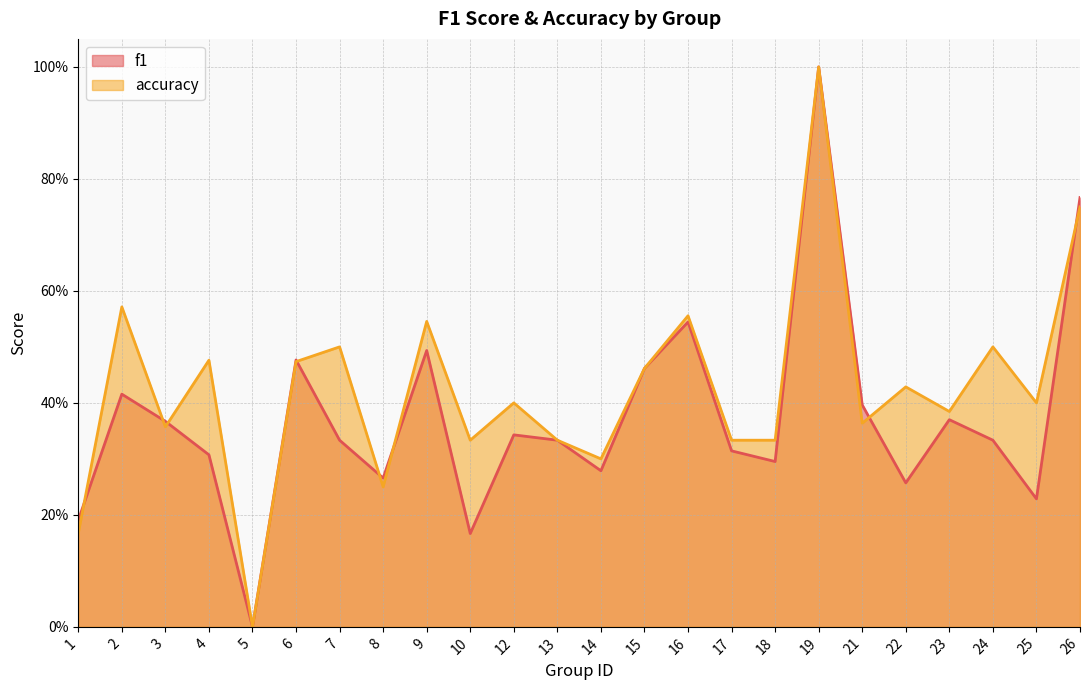

The f1 series shows 0.2 at 10. True or false?

False